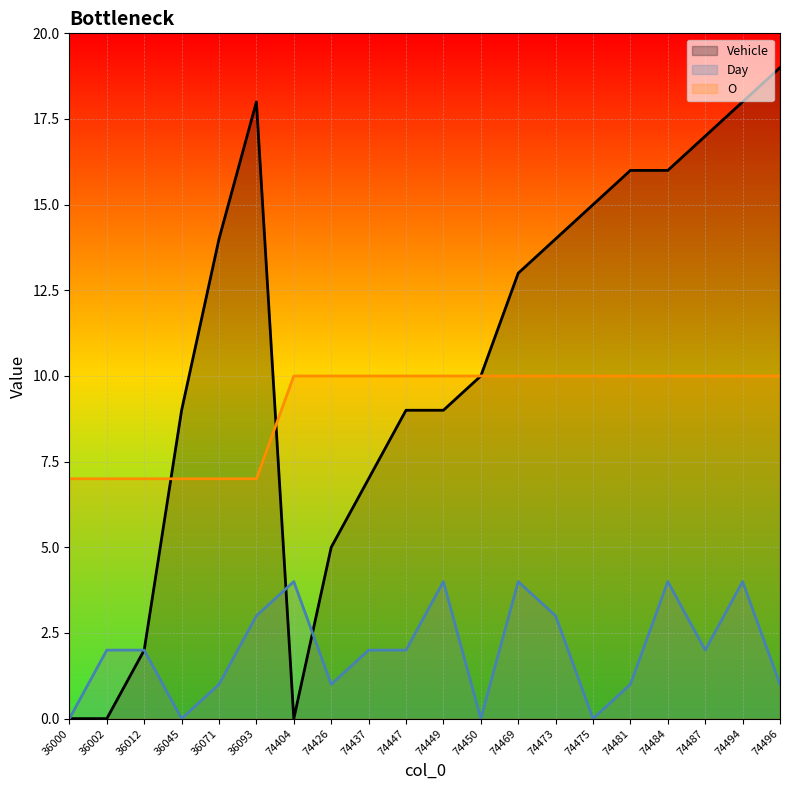

Is the value of O at 74487 greater than the value of Vehicle at 74437?

Yes